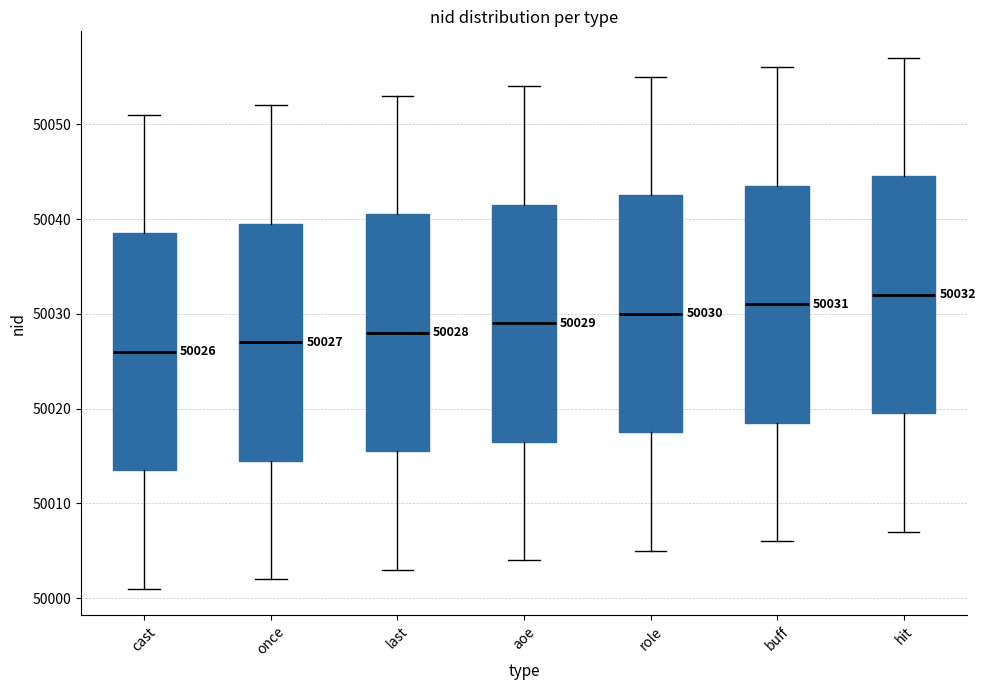

Which box has the lowest median line?

cast